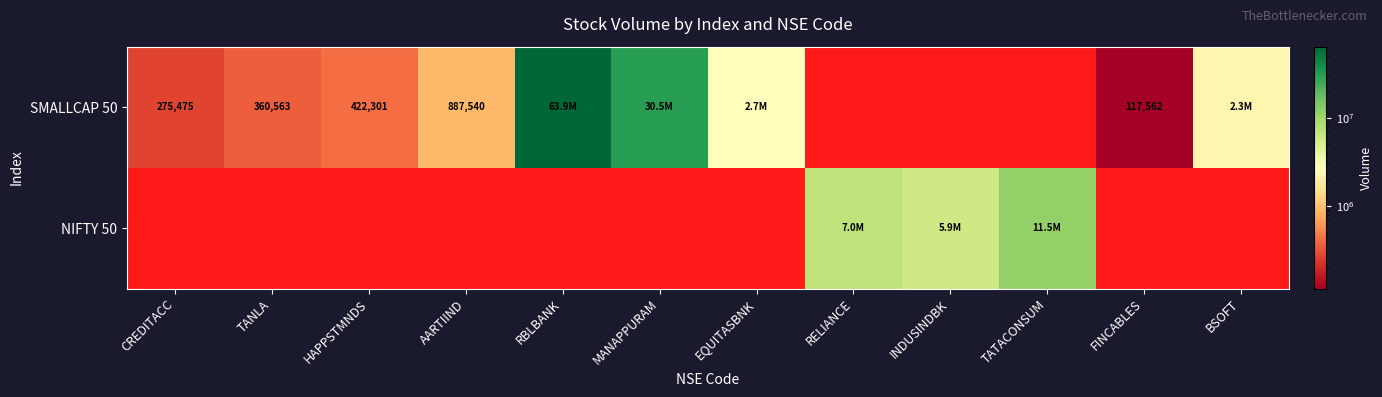

Which label corresponds to the largest value in the chart?

RBLBANK